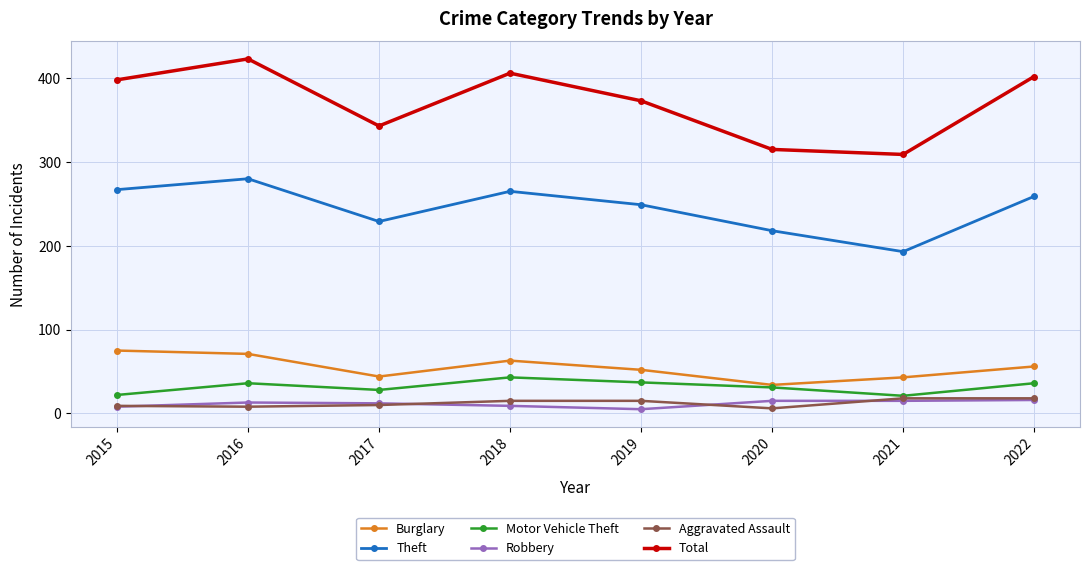

What is the difference between the highest and lowest values at 2021?

294